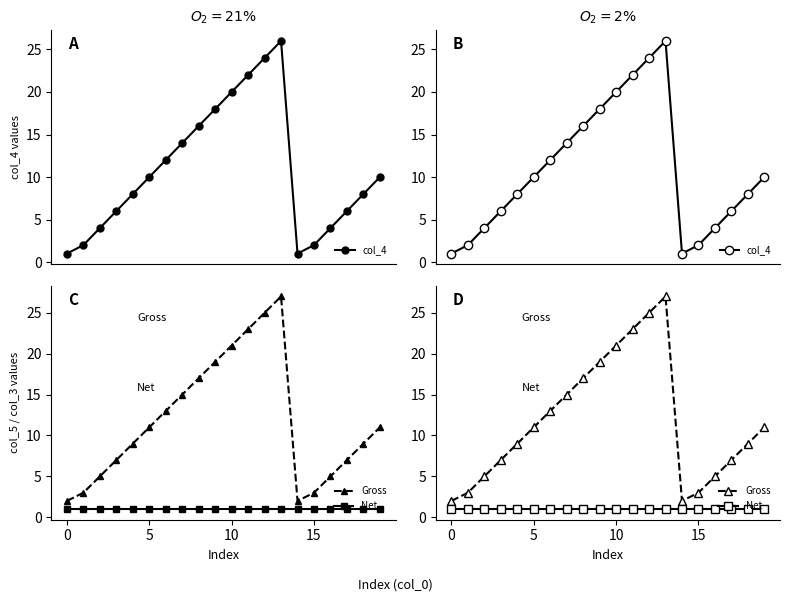

True or false: Net has a value of 2 at 10.

False